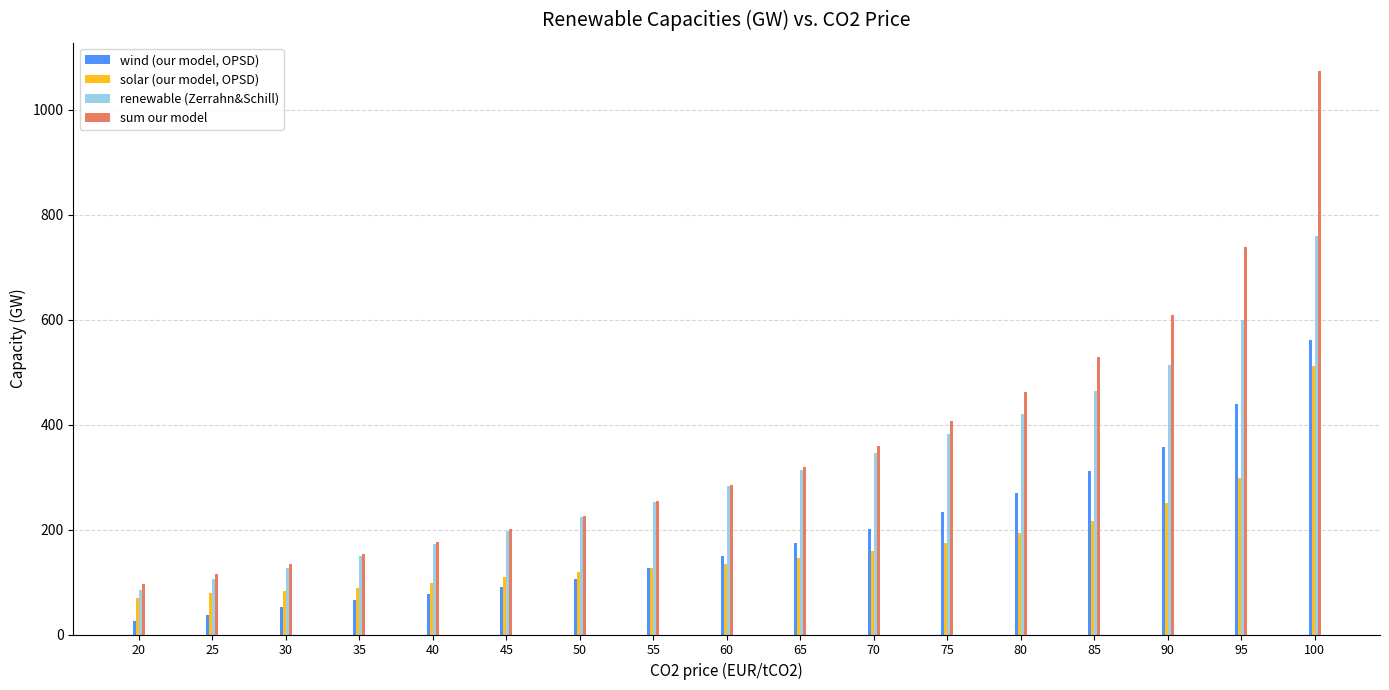

What is the sum of the renewable (Zerrahn&Schill) values at 45 and 70?

542.7